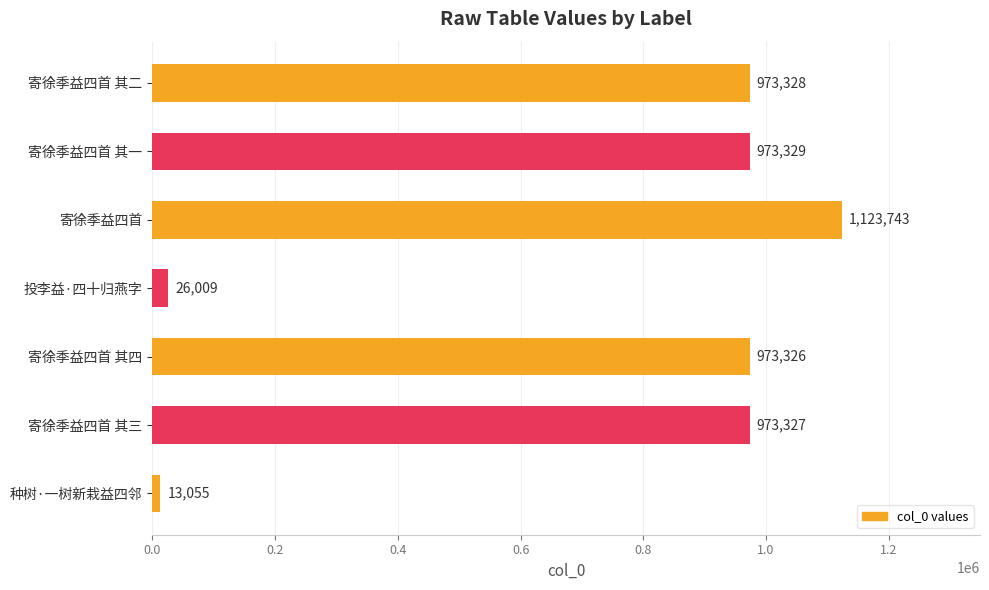

List the labels in order of value, smallest first.

种树·一树新栽益四邻, 投李益·四十归燕字, 寄徐季益四首 其四, 寄徐季益四首 其三, 寄徐季益四首 其二, 寄徐季益四首 其一, 寄徐季益四首